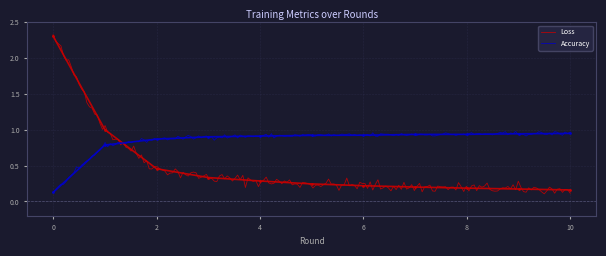

The value of Accuracy at 5 is 0.9. True or false?

True